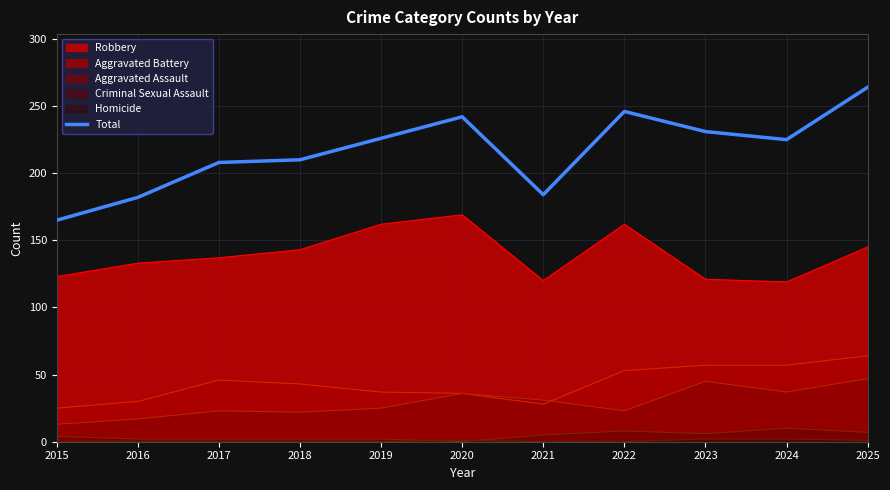

List the labels in order of value, smallest first.

2015, 2016, 2021, 2017, 2018, 2024, 2019, 2023, 2020, 2022, 2025